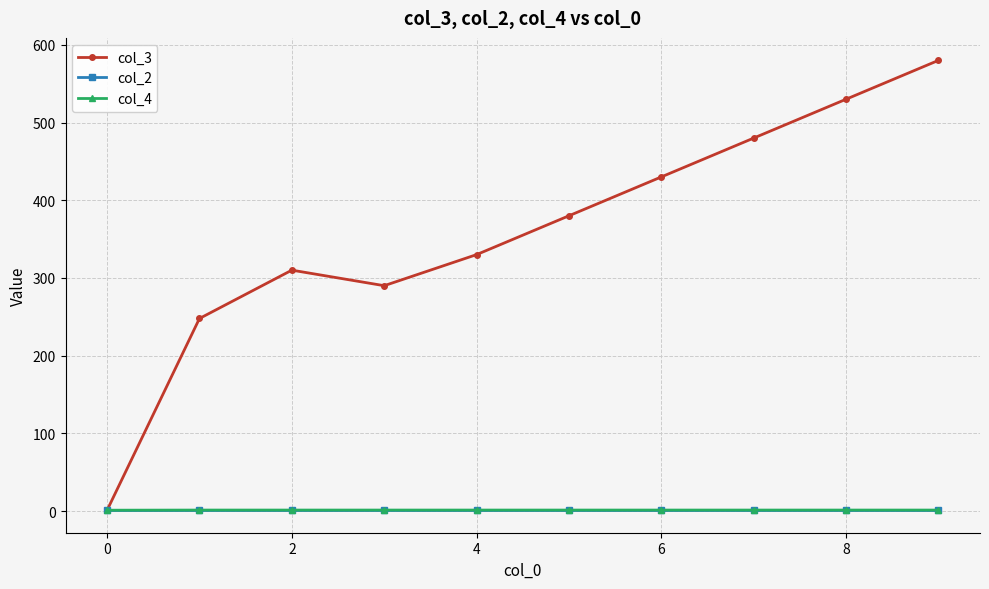

What is the maximum value shown in the chart?

580.0